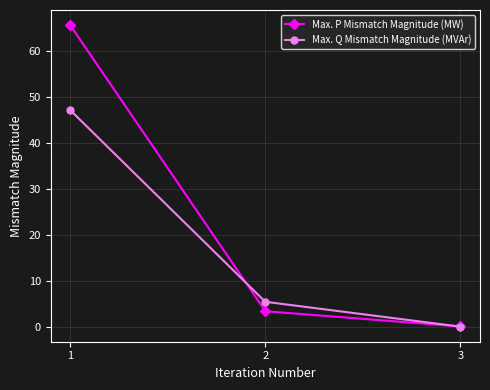

At how many categories does at least one series exceed 35?

1